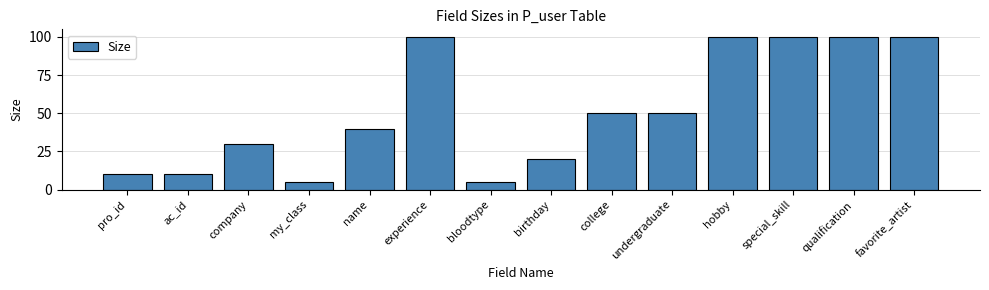

At which label does the data first exceed 50?

experience